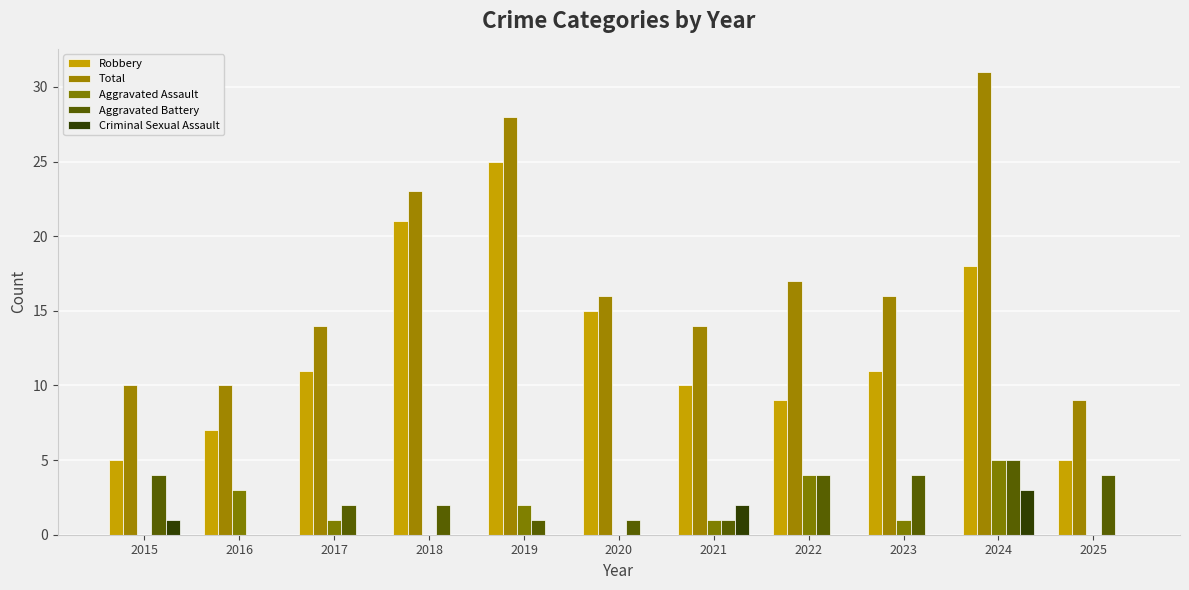

Which label corresponds to the smallest value in the chart?

2015